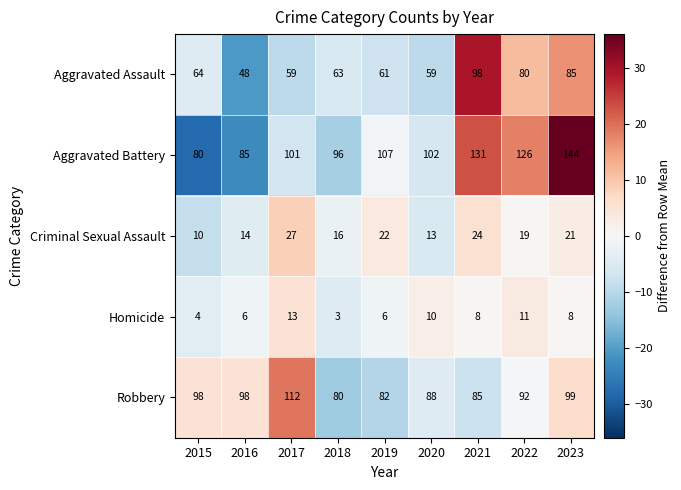

Which series has the largest range (max minus min)?

Aggravated Battery